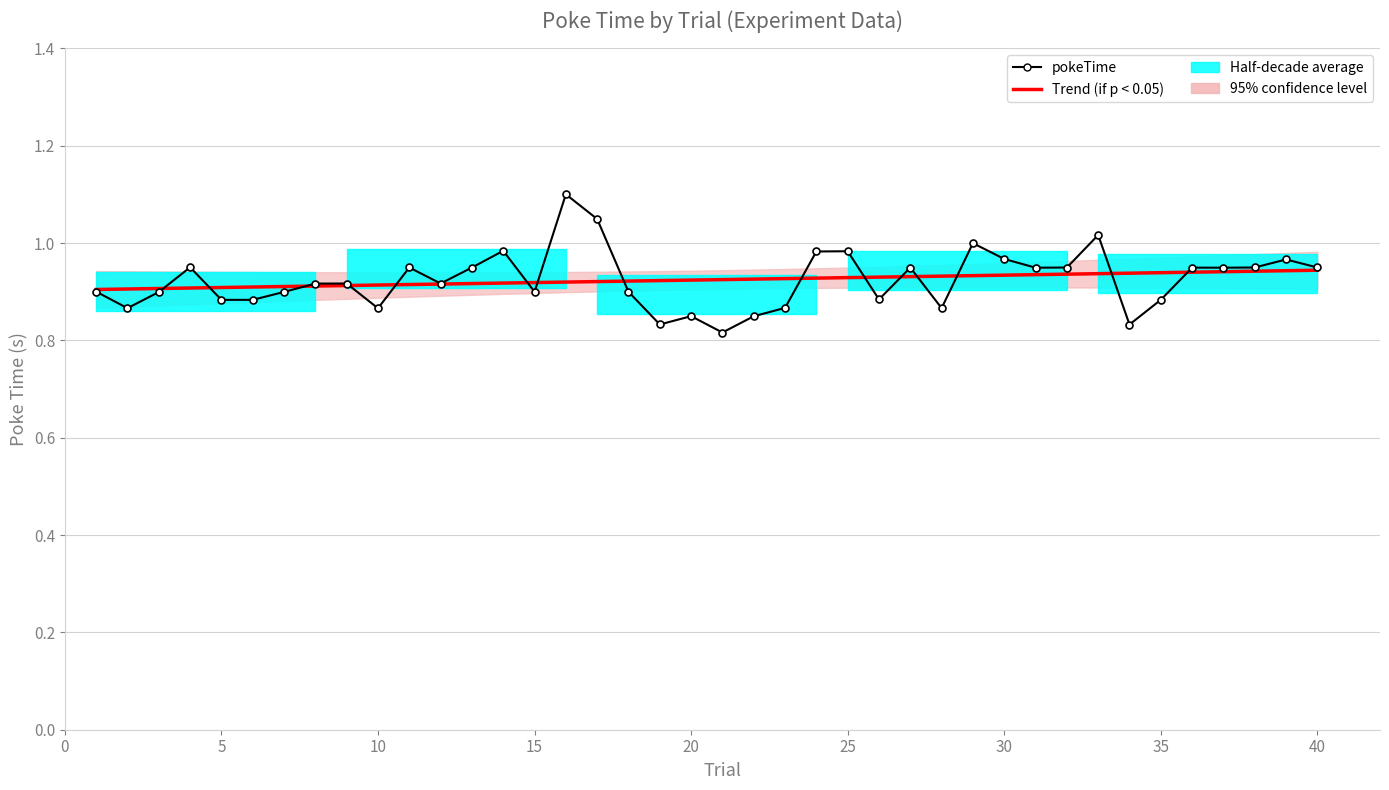

List the series in order of their peak value, highest first.

pokeTime, Trend (if p < 0.05)